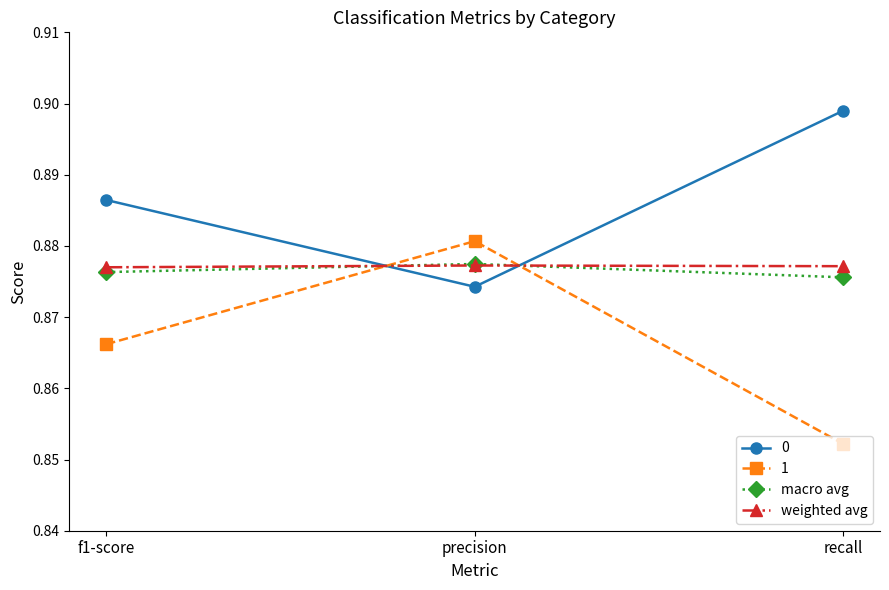

At which label is 1 closest to 0?

recall